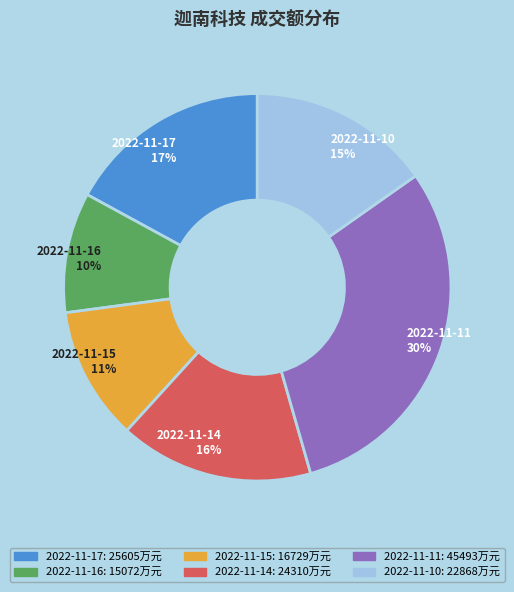

To the nearest percent, what percentage of the pie is 2022-11-15?

11%